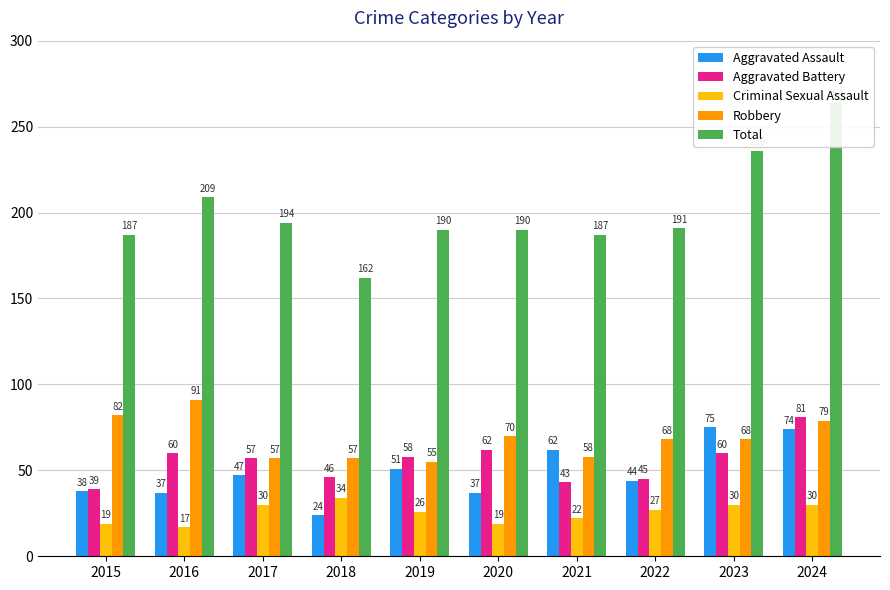

How many values in the Aggravated Battery series exceed 58?

4